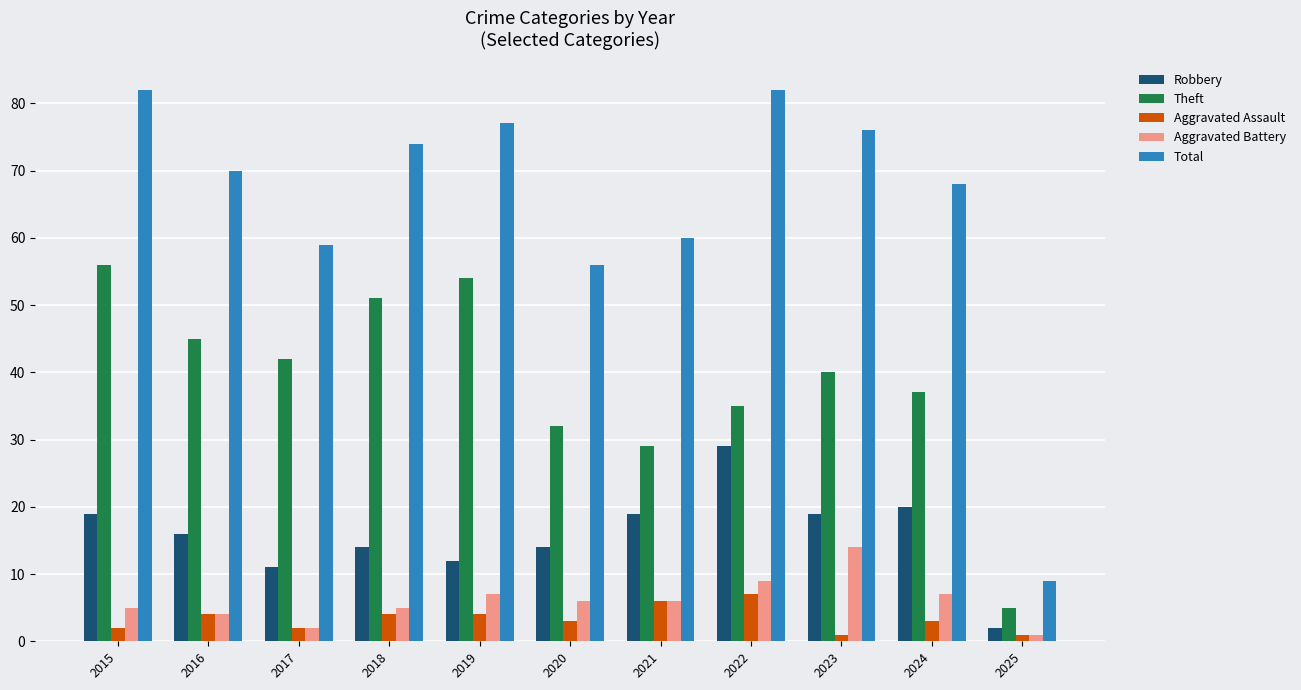

Does the chart contain any negative values?

No